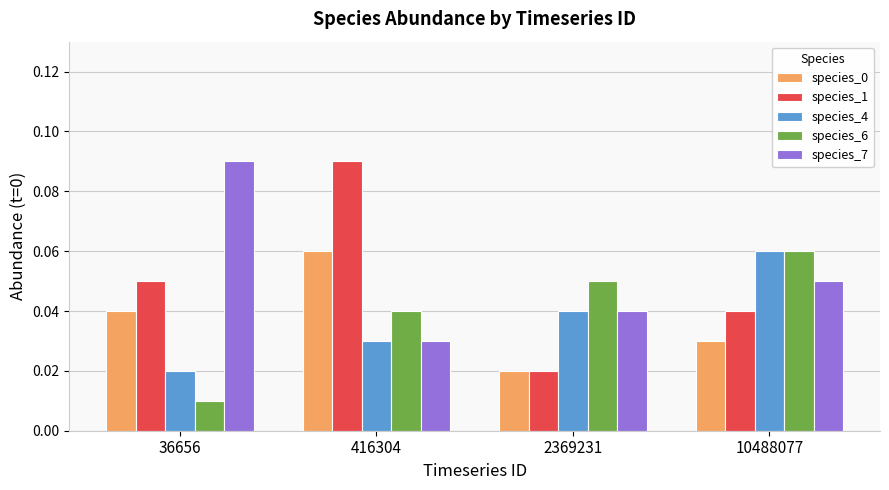

The value of species_7 at 10488077 is 0.0. True or false?

False